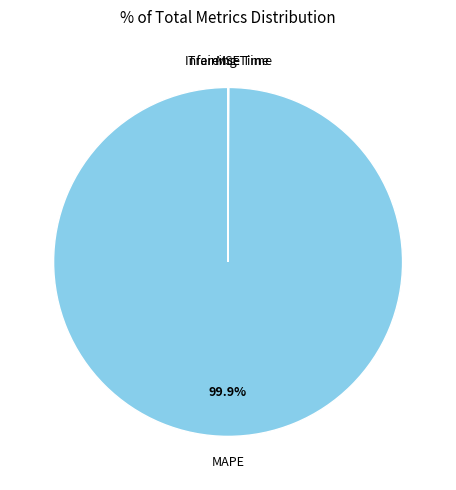

Is MAPE the majority of the pie?

Yes